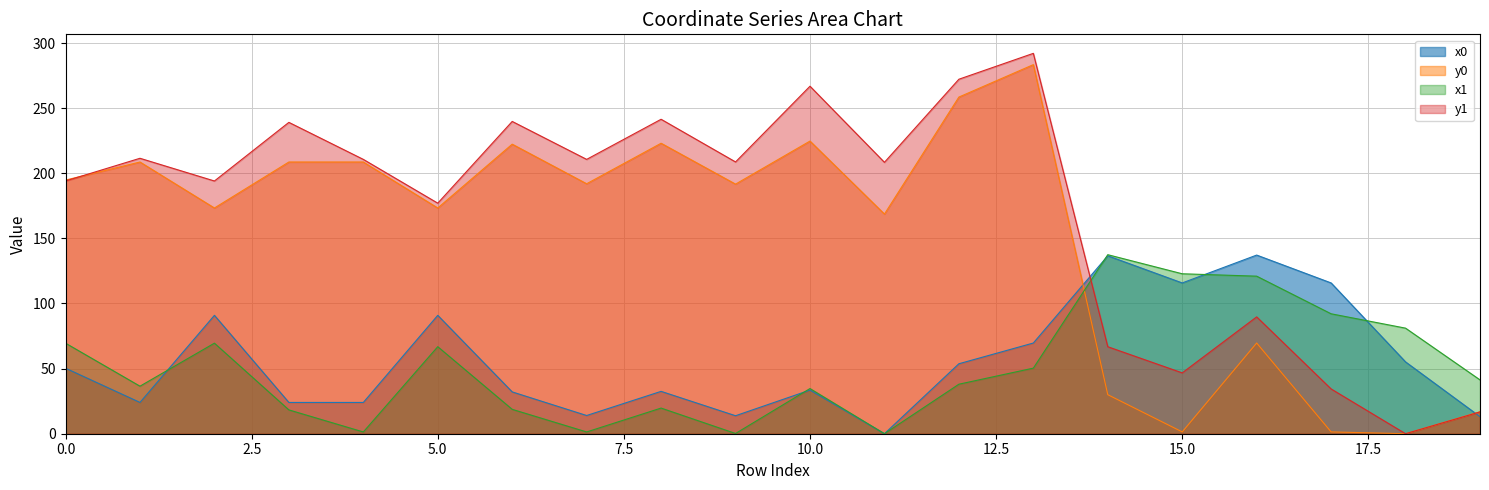

What is the value of the x0 point at the 17th from the left?

137.2